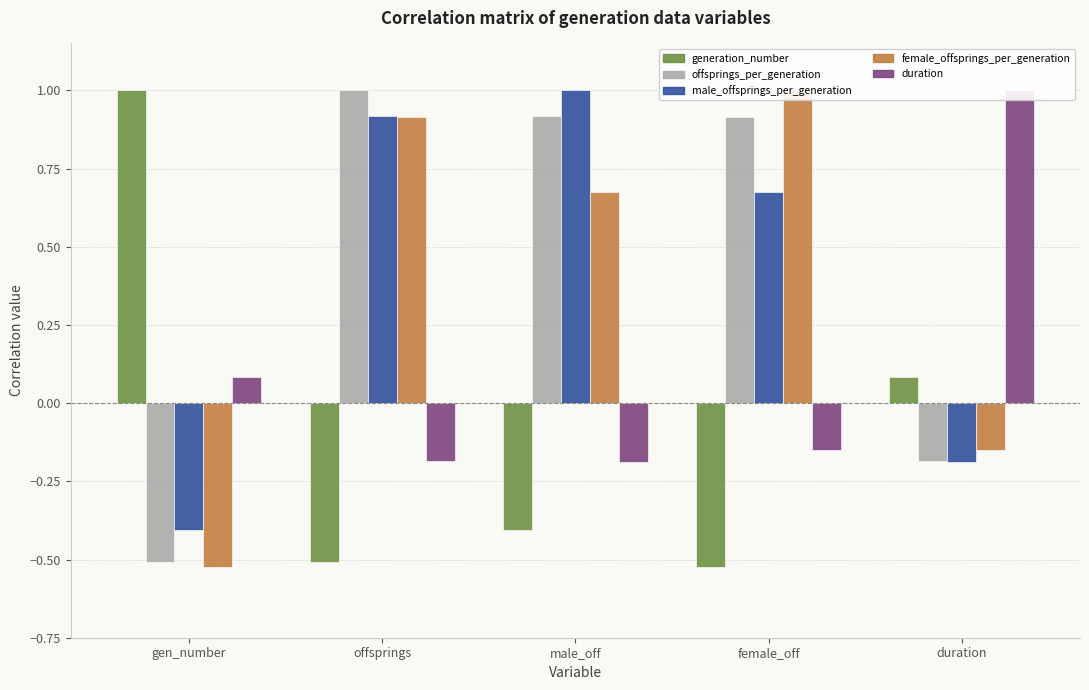

What is the maximum value shown in the chart?

1.0